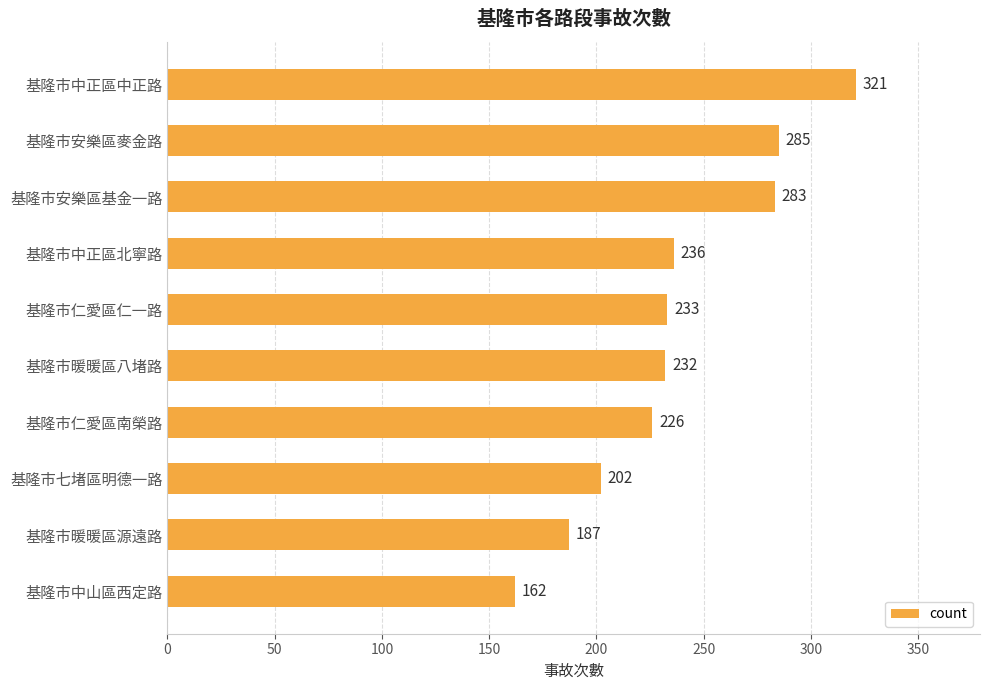

What is the minimum value shown in the chart?

162